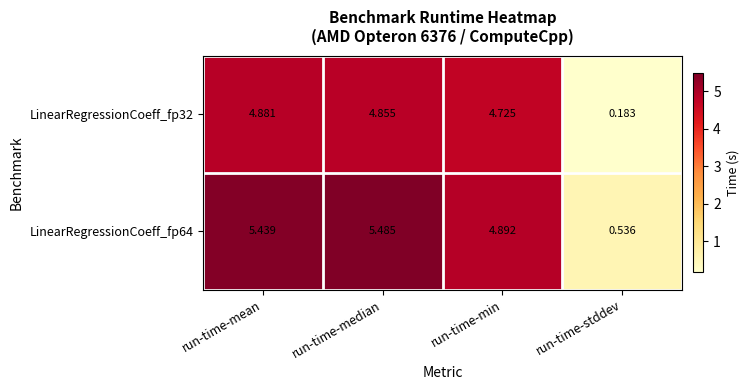

Which category has the highest value across all series?

run-time-median